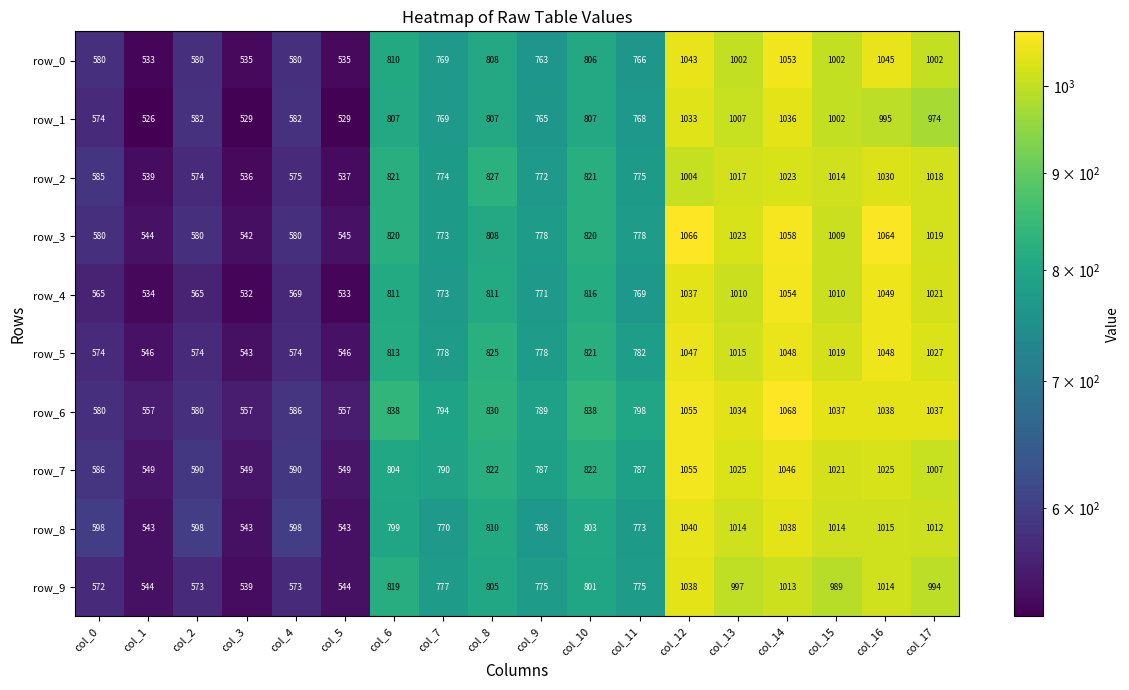

What is the sum of all row_3 values?

14387